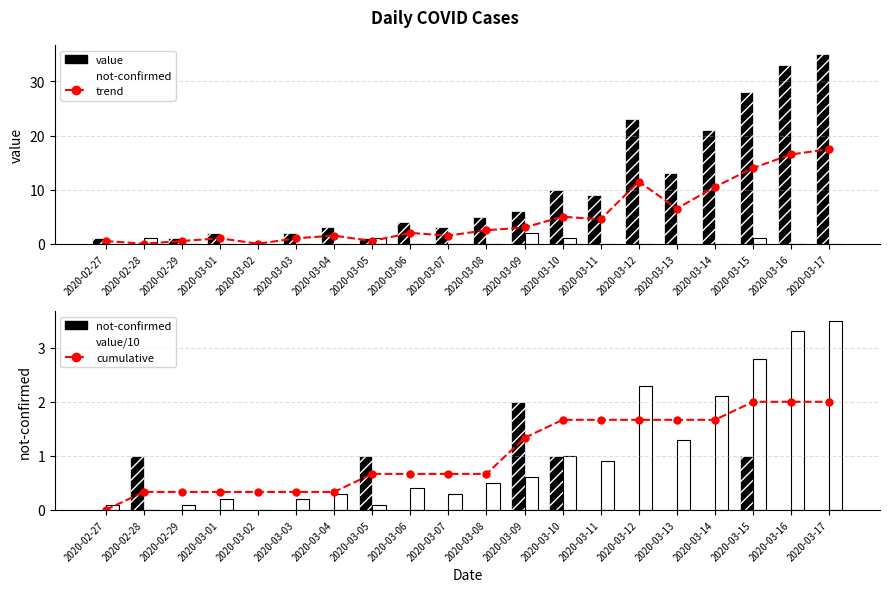

Which series has the largest total across all categories?

value